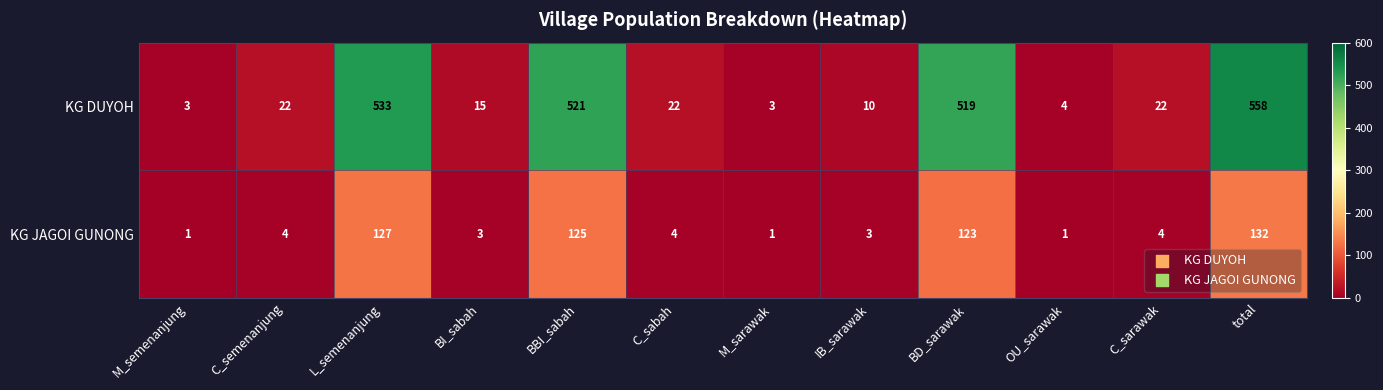

At which category is the sum across all series the highest?

total